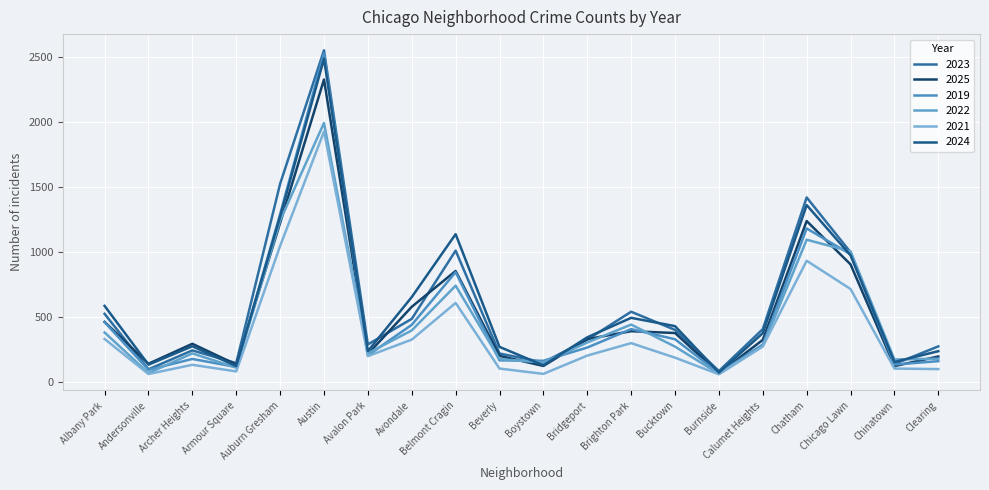

How many interior local valleys does the 2025 series have?

6